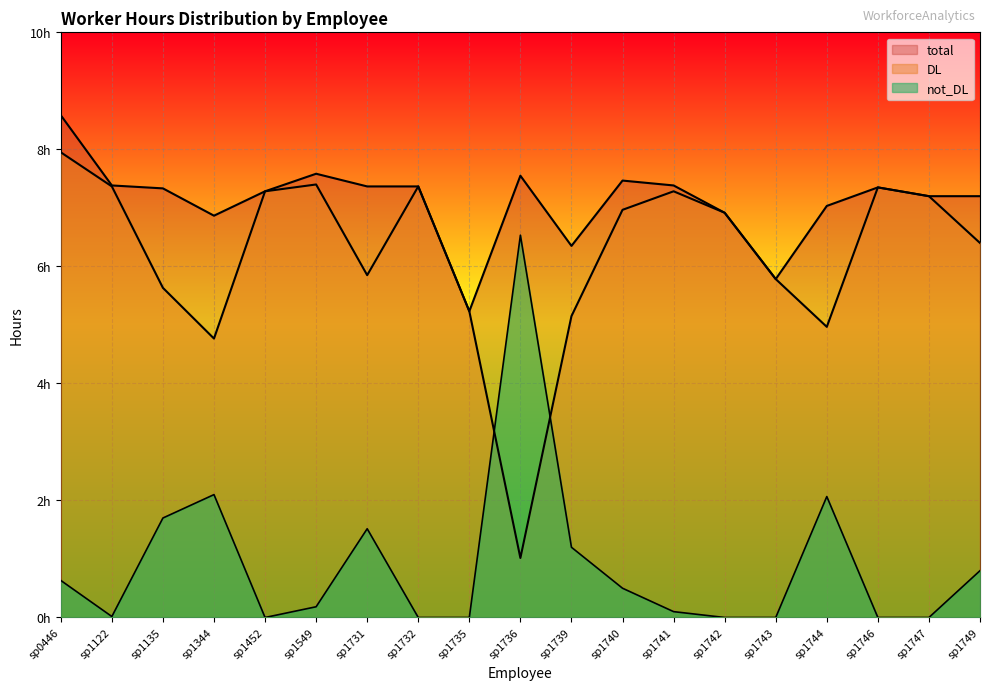

Reading right to left, extract all data points from this chart.

total: 7.2	7.2	7.4	7.0	5.8	6.9	7.4	7.5	6.3	7.5	5.2	7.4	7.4	7.6	7.3	6.9	7.3	7.4	8.6
DL: 6.4	7.2	7.4	5.0	5.8	6.9	7.3	7.0	5.1	1.0	5.2	7.4	5.8	7.4	7.3	4.8	5.6	7.4	8.0
not_DL: 0.8	0.0	0.0	2.1	0.0	0.0	0.1	0.5	1.2	6.5	0.0	0.0	1.5	0.2	0.0	2.1	1.7	0.0	0.6